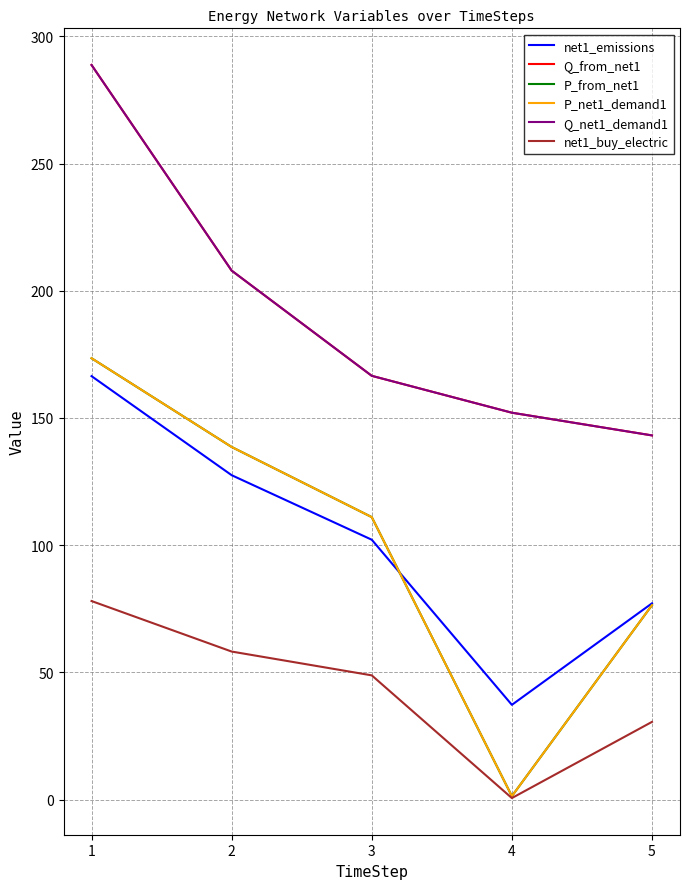

Rank the categories by net1_buy_electric value from lowest to highest.

4, 5, 3, 2, 1